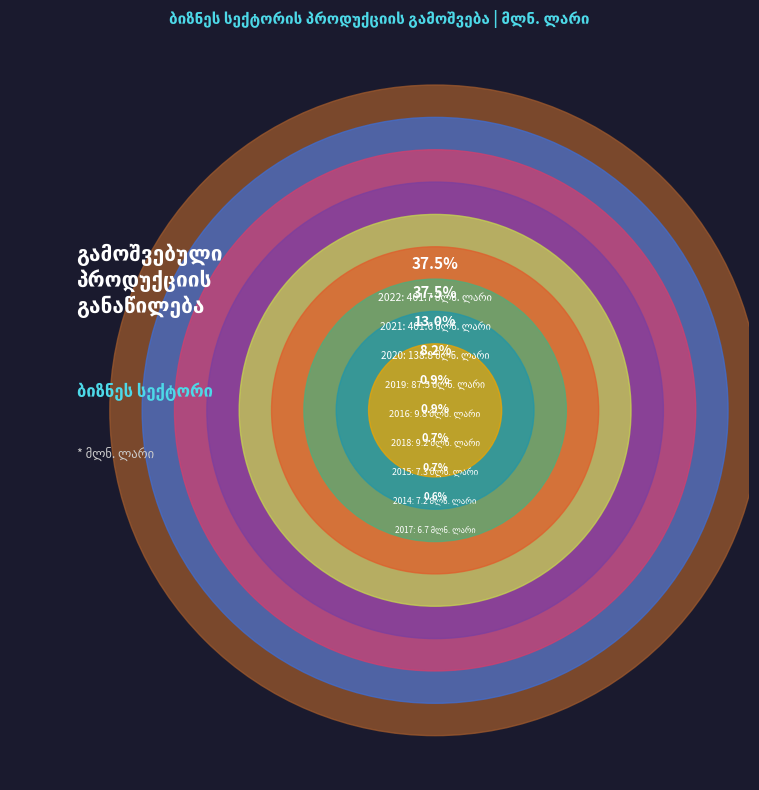

What is the ratio of the value at 2014 to the value at 2020?

0.1